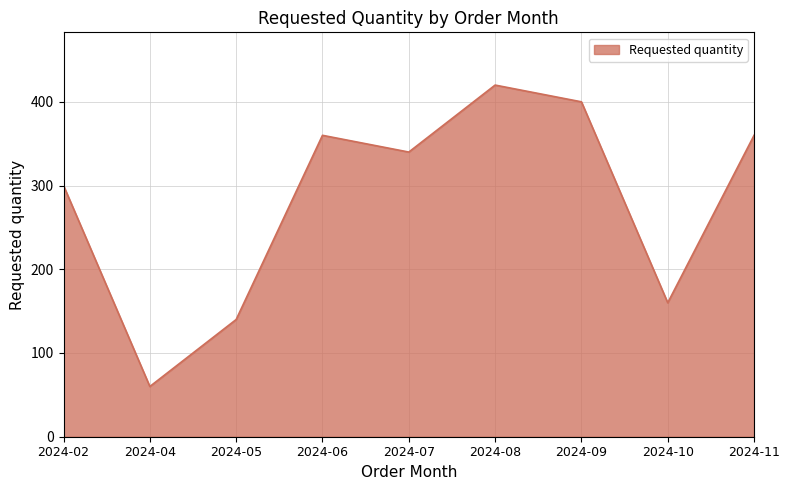

At which label is the value closest to 240?

2024-02